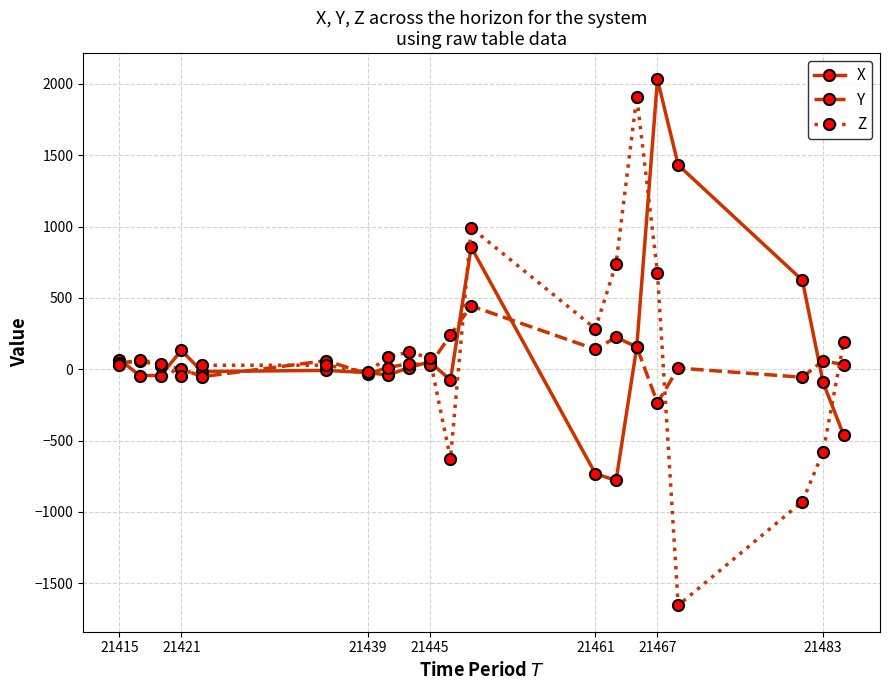

Does the chart display data point markers on the line(s)?

Yes